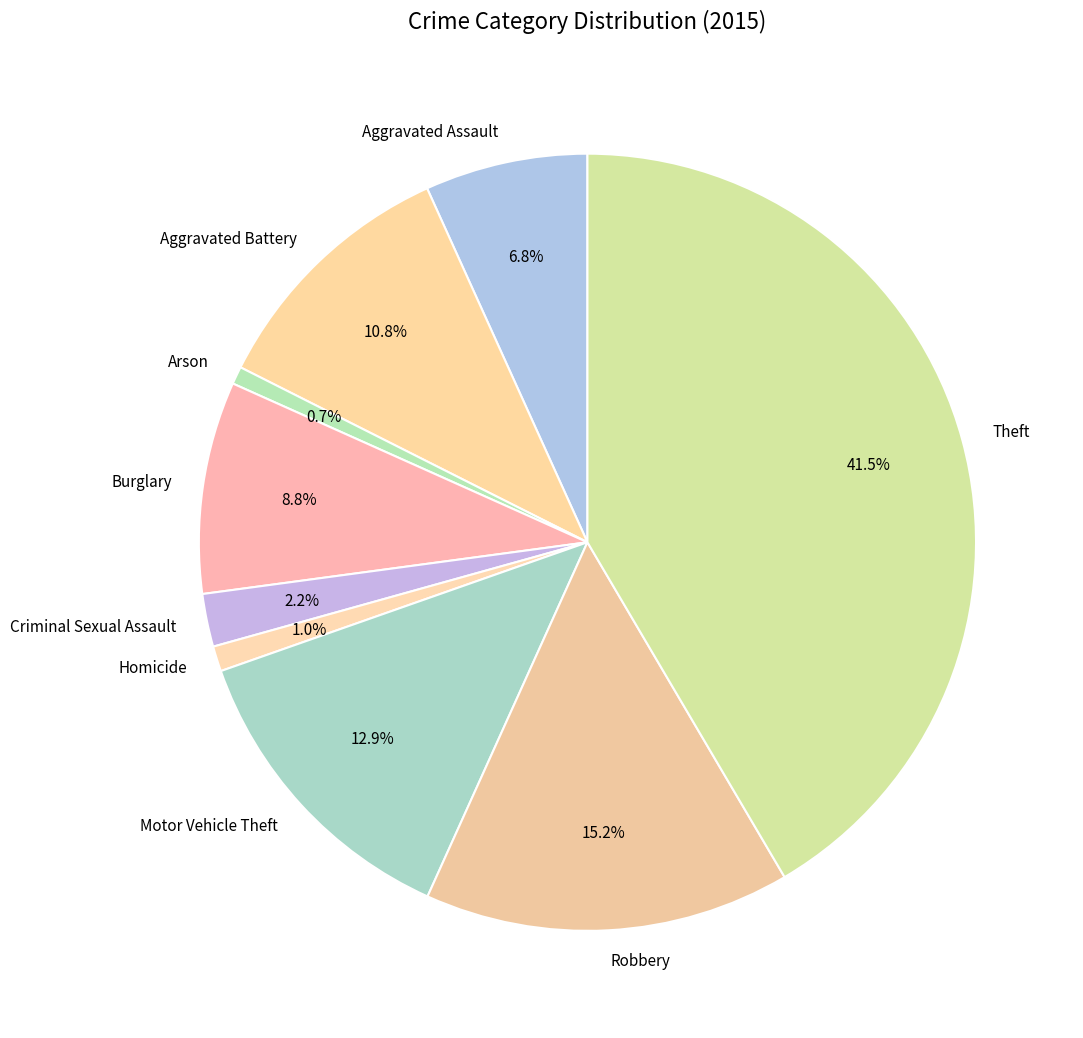

Which slice is the largest?

Theft